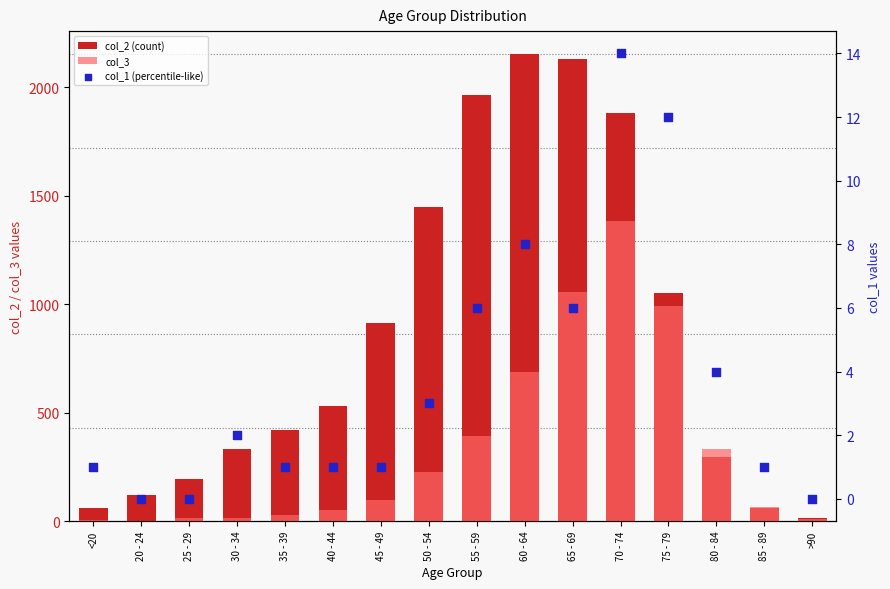

Is the value of col_1 (percentile-like) at 25 - 29 greater than the value of col_3 at 70 - 74?

No